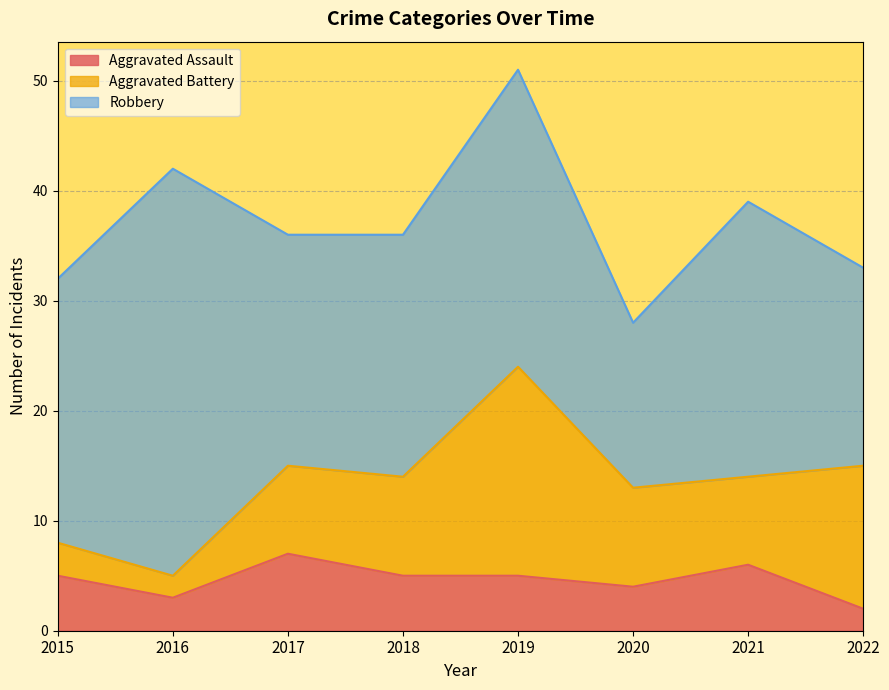

What is the difference between the highest and lowest values at 2021?

19